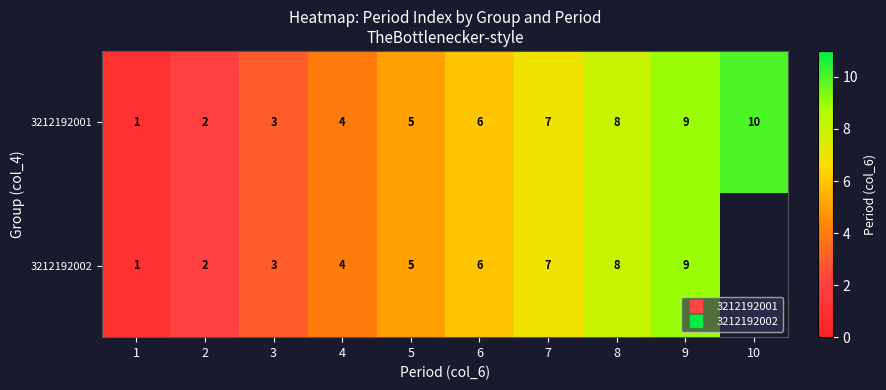

At which label does 3212192002 reach its peak?

9